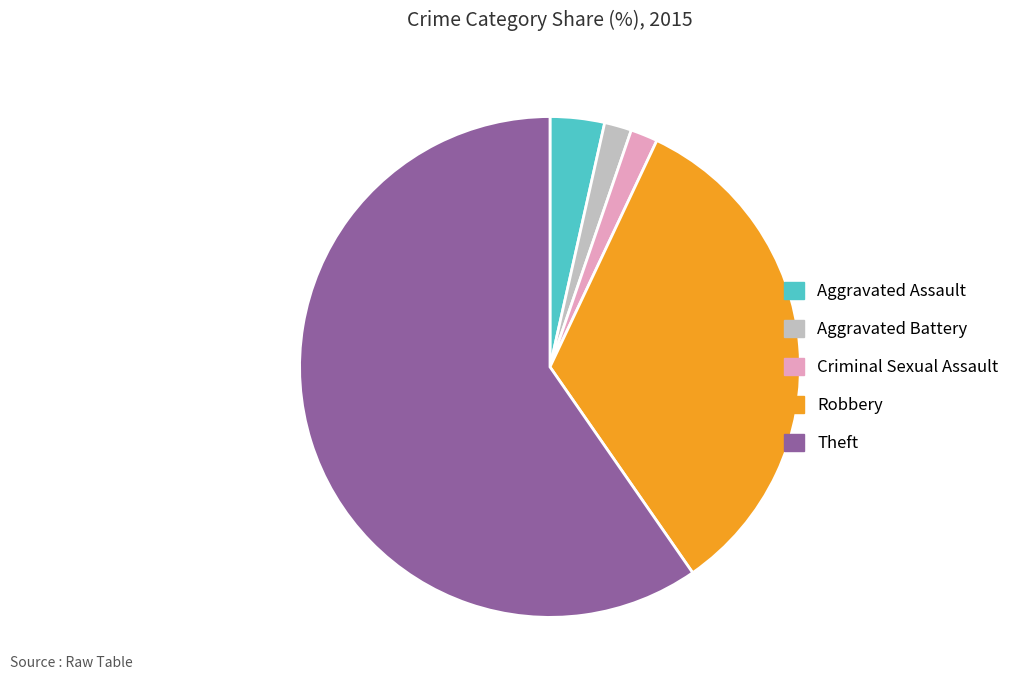

Combined, do Robbery and Aggravated Assault account for over 50%?

No